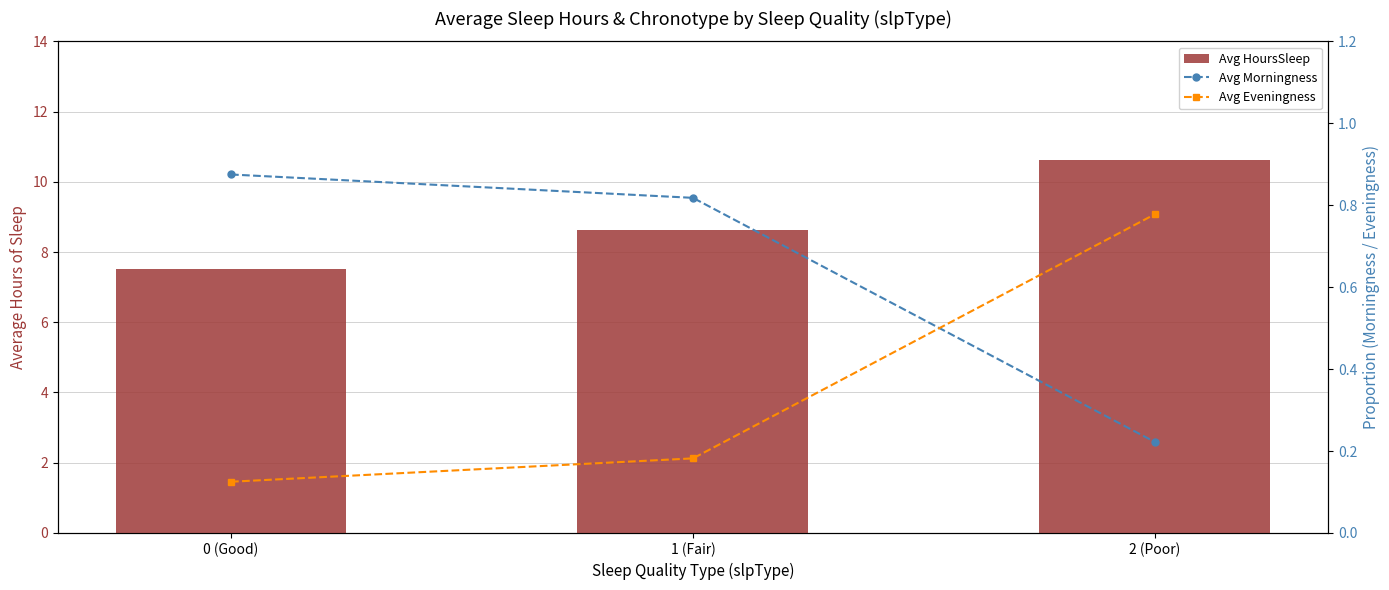

Reading left to right, transcribe all the data shown in this chart.

Avg HoursSleep: 0 (Good)=7.5	1 (Fair)=8.6	2 (Poor)=10.6
Avg Morningness: 0 (Good)=0.9	1 (Fair)=0.8	2 (Poor)=0.2
Avg Eveningness: 0 (Good)=0.1	1 (Fair)=0.2	2 (Poor)=0.8